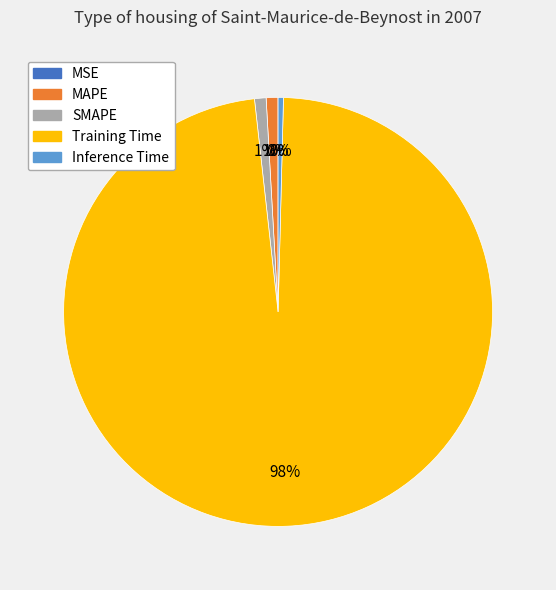

Is it true that MAPE is 12% of the pie?

False